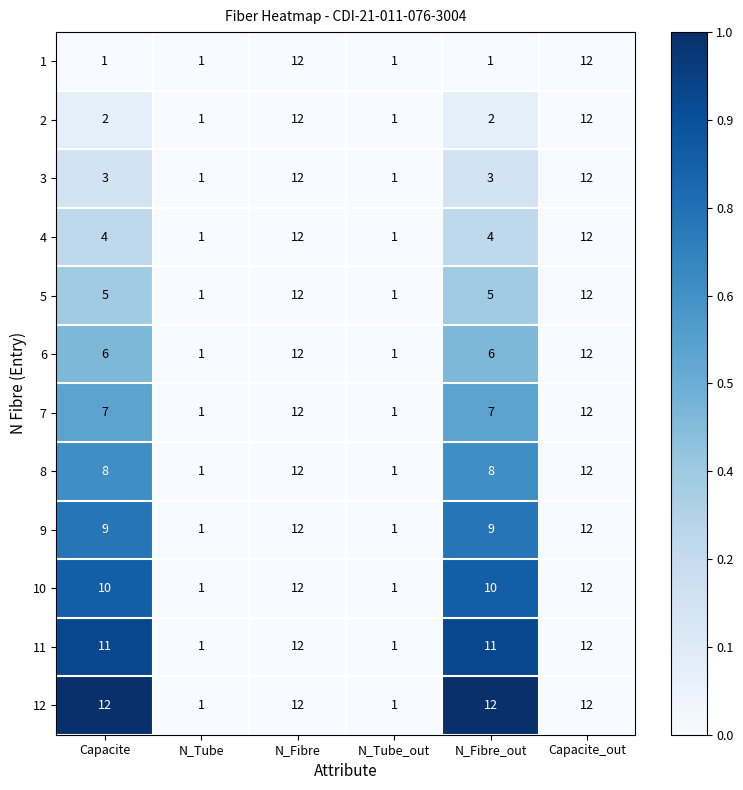

What is the difference between the second highest and minimum values in the 2 series?

11